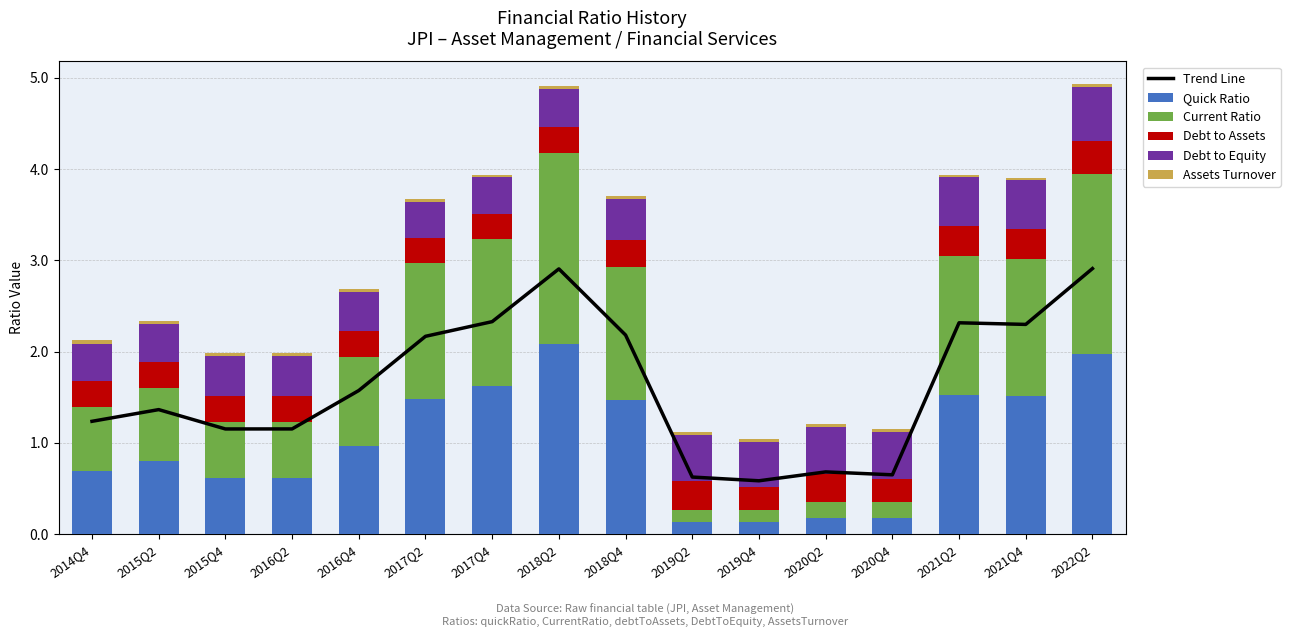

What is the highest value of the Quick Ratio series?

2.1